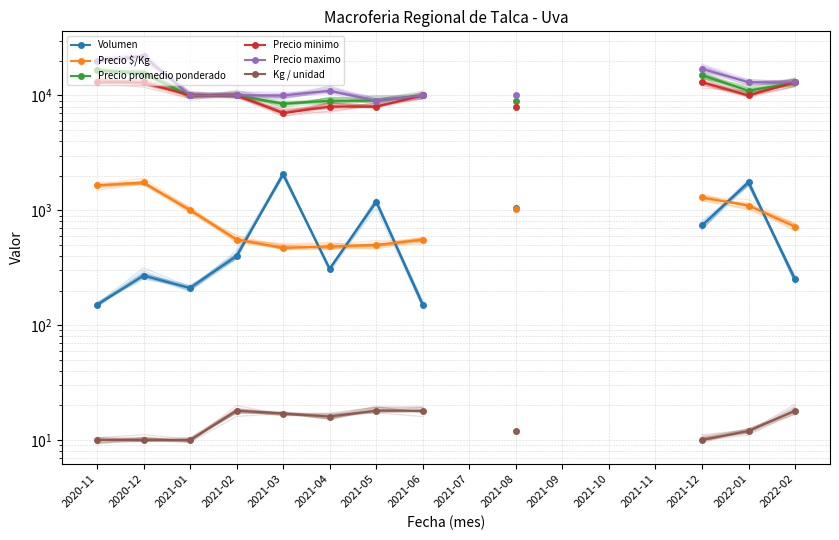

What are all the series names shown in the legend?

Volumen, Precio $/Kg, Precio promedio ponderado, Precio minimo, Precio maximo, Kg / unidad